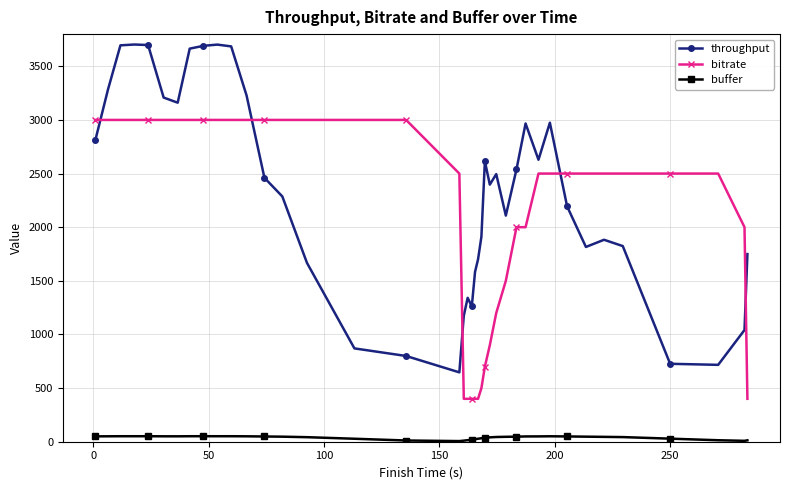

Does the chart display data point markers on the line(s)?

Yes